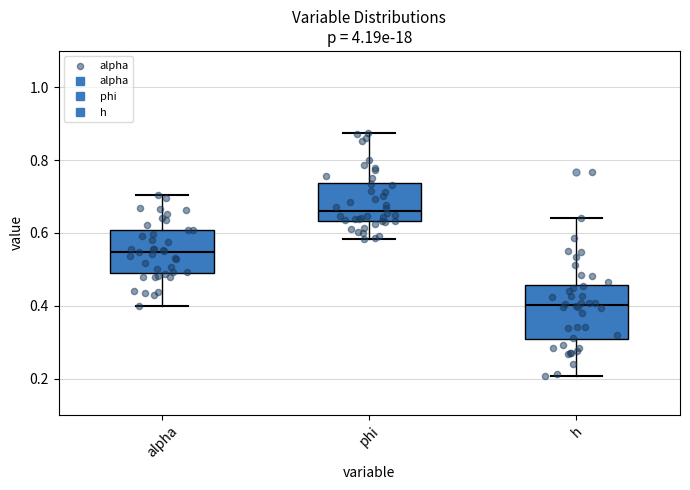

Reading left to right, read every box against the y-axis: the position of its median line, the range the box covers, and the ends of its whiskers. The values are not printed on the chart, so give them approximately, as read against the axis.

alpha: median 0.54, box 0.50 to 0.60, whiskers 0.40 to 0.70
phi: median 0.66, box 0.64 to 0.74, whiskers 0.58 to 0.88
h: median 0.40, box 0.30 to 0.46, whiskers 0.20 to 0.64